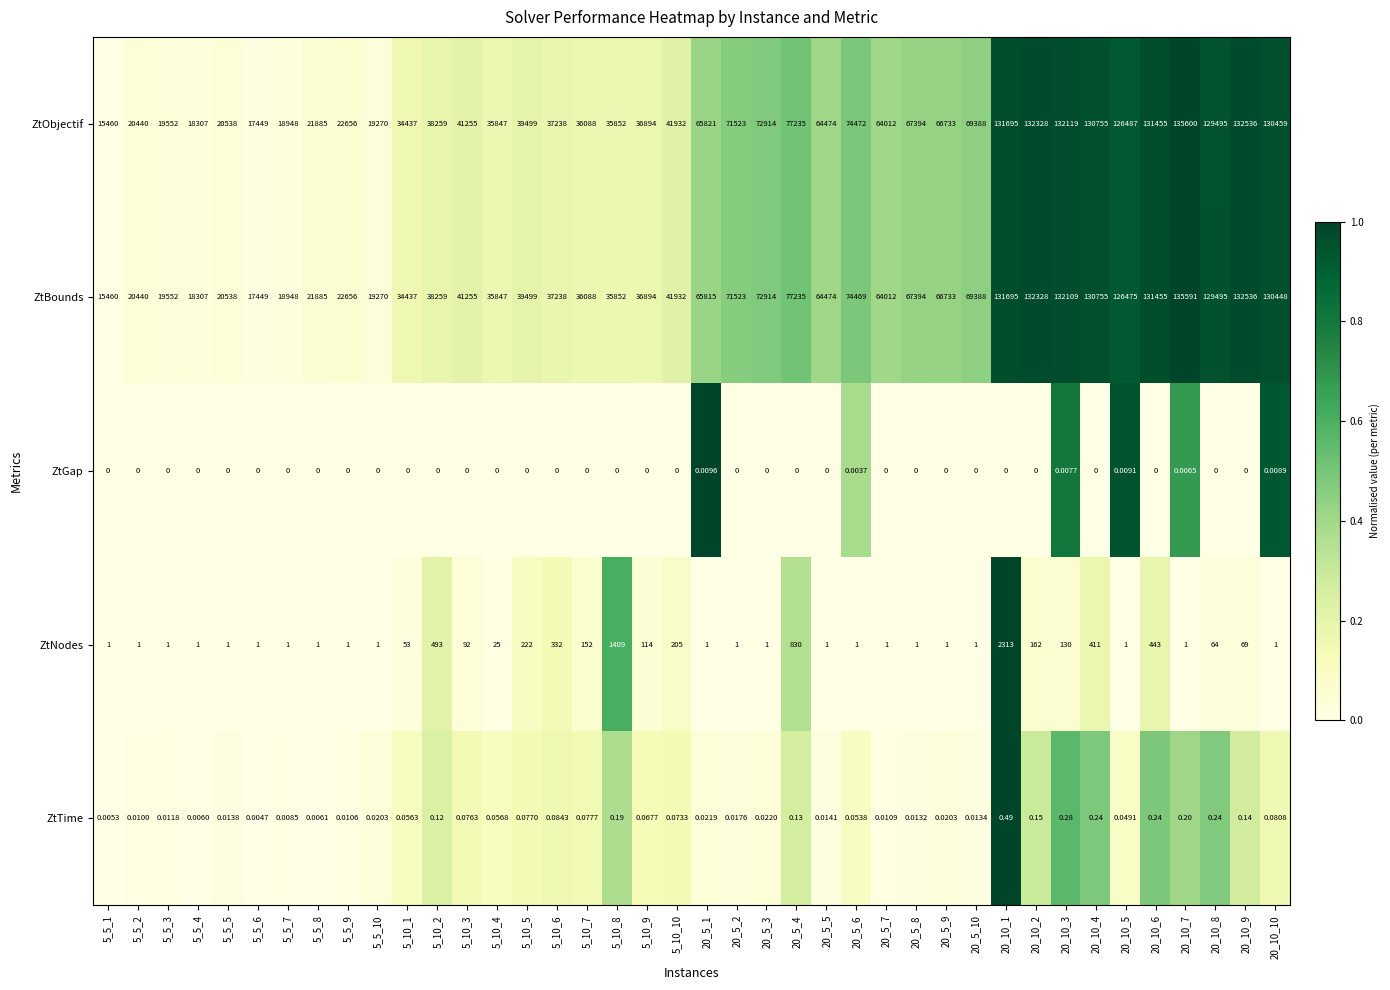

List the series in order of their peak value, lowest first.

ZtGap, ZtTime, ZtNodes, ZtBounds, ZtObjectif